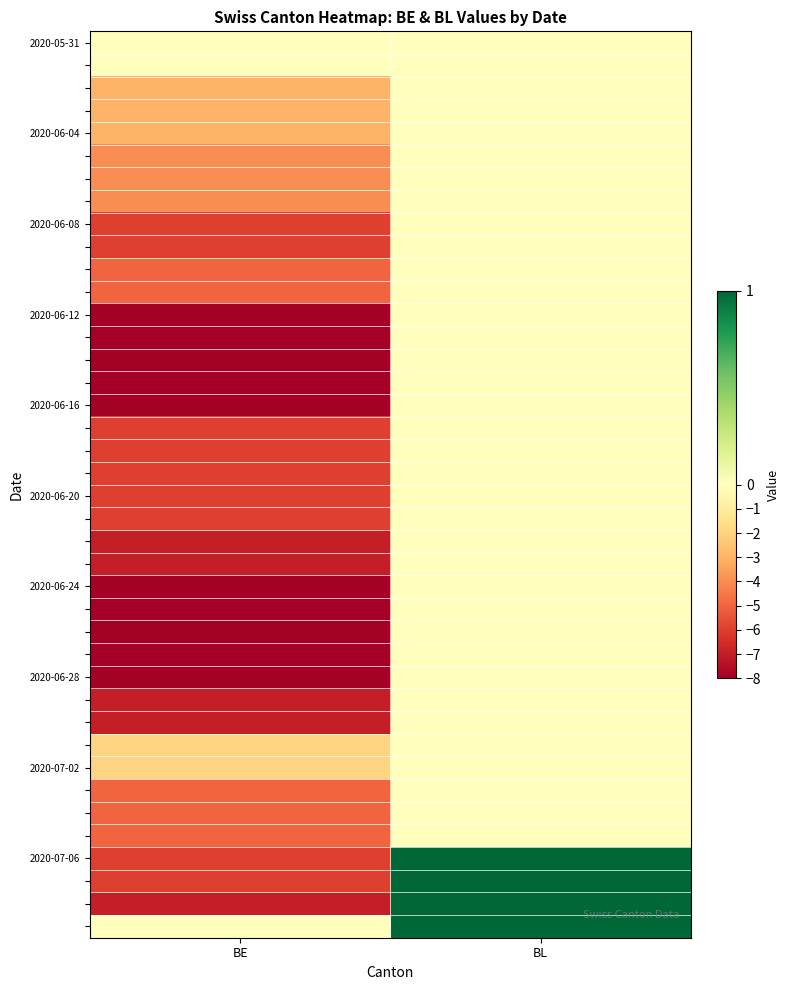

How many series are shown in this chart?

40